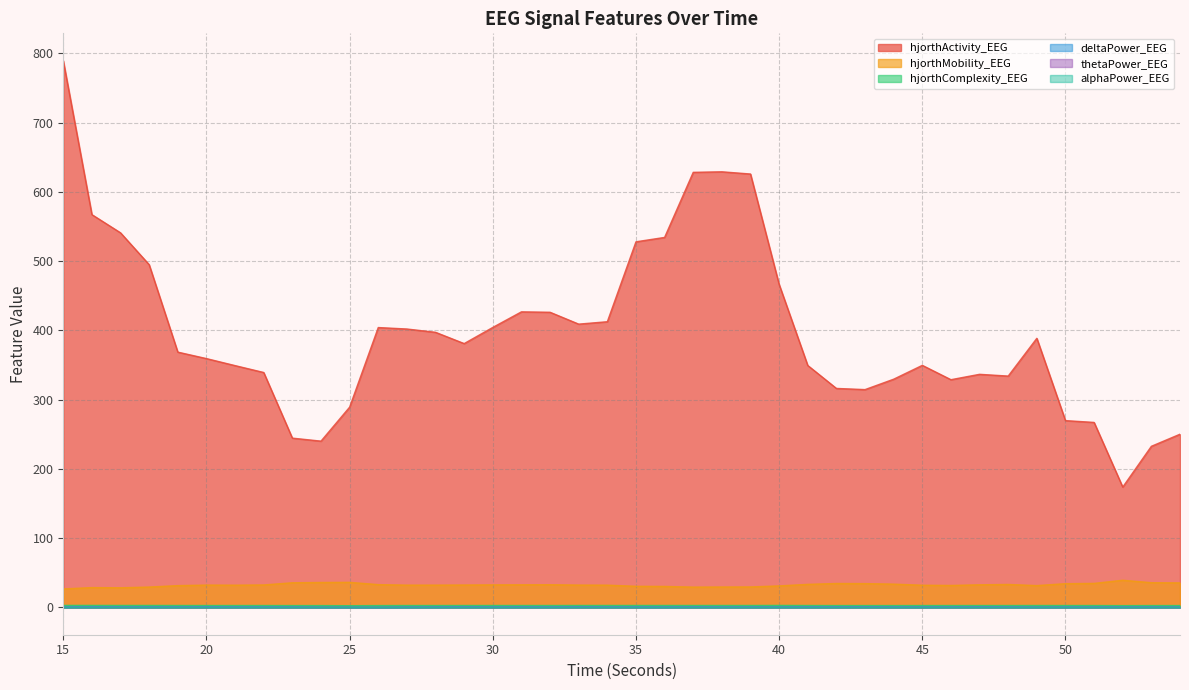

At how many categories does at least one series exceed 499?

8